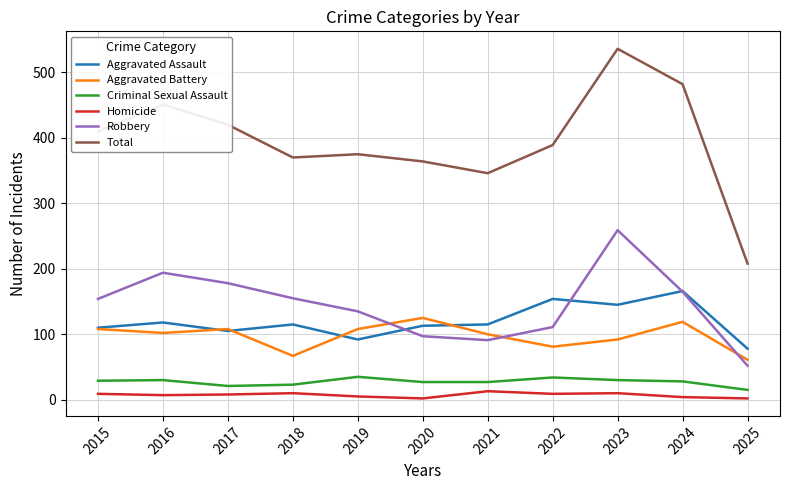

What is the average value of the Criminal Sexual Assault series?

27